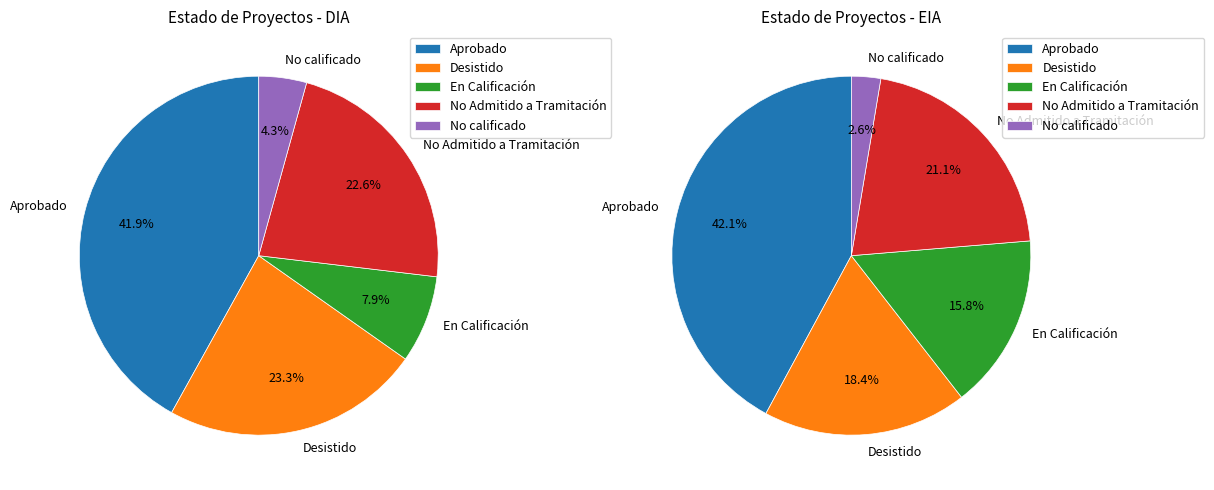

Does Desistido represent more than half of the total?

No